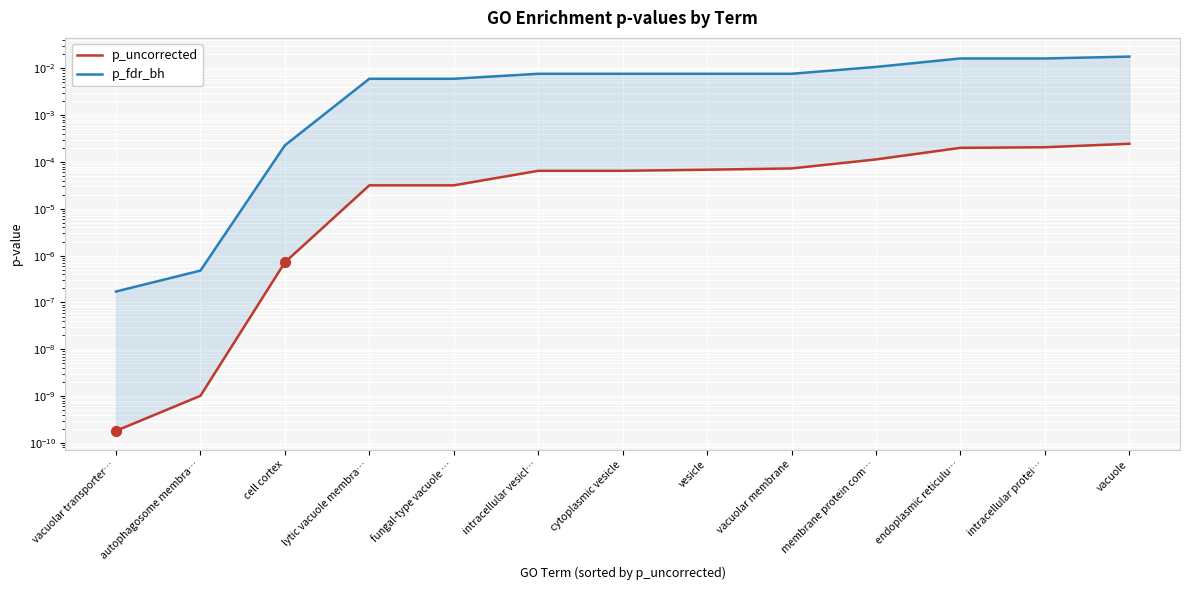

Which series has the largest Y range (max minus min)?

p_fdr_bh